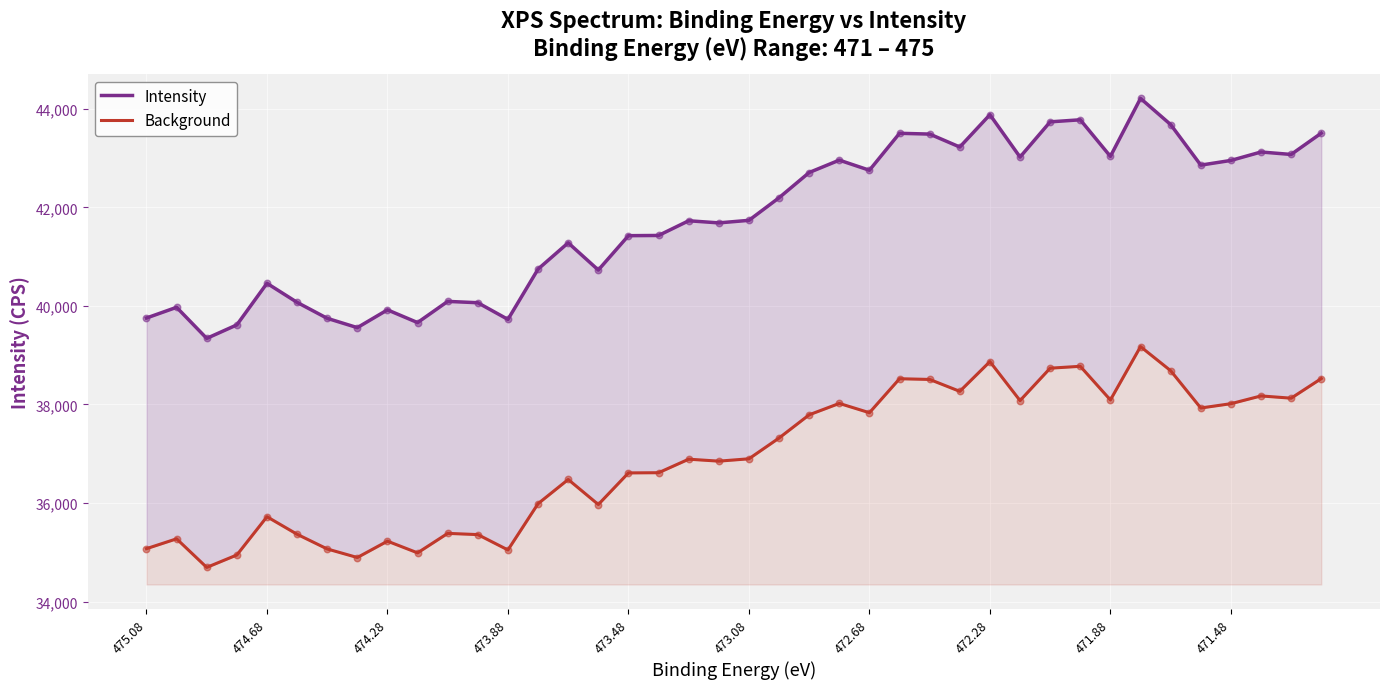

Which series reaches the maximum Y coordinate?

Intensity